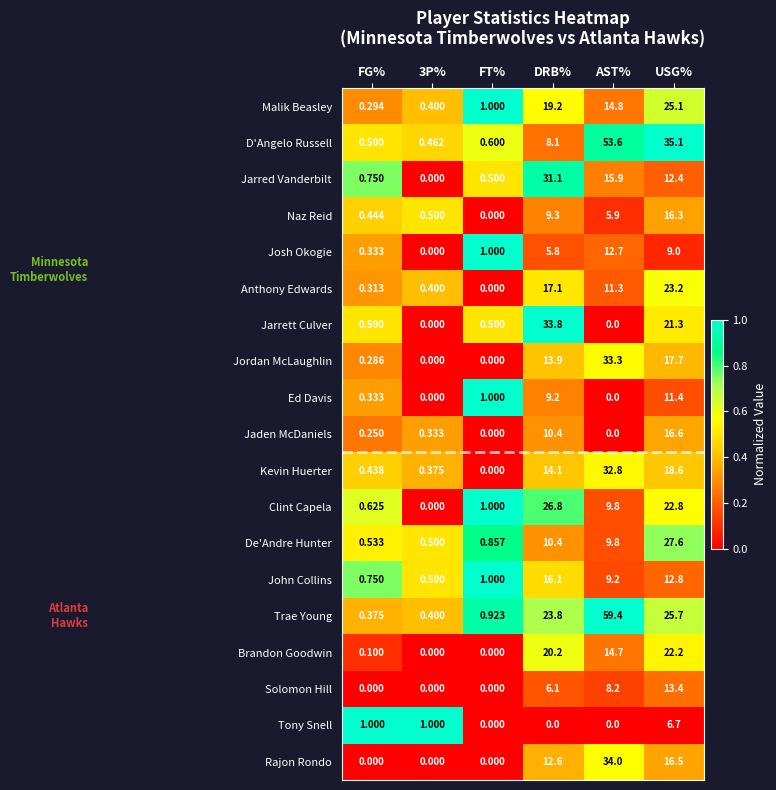

Which series has the widest spread of values?

Trae Young